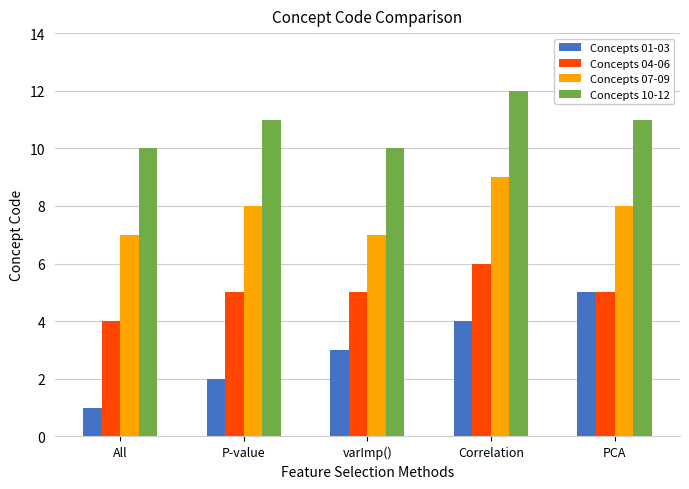

The Concepts 10-12 series shows 6 at varImp(). True or false?

False